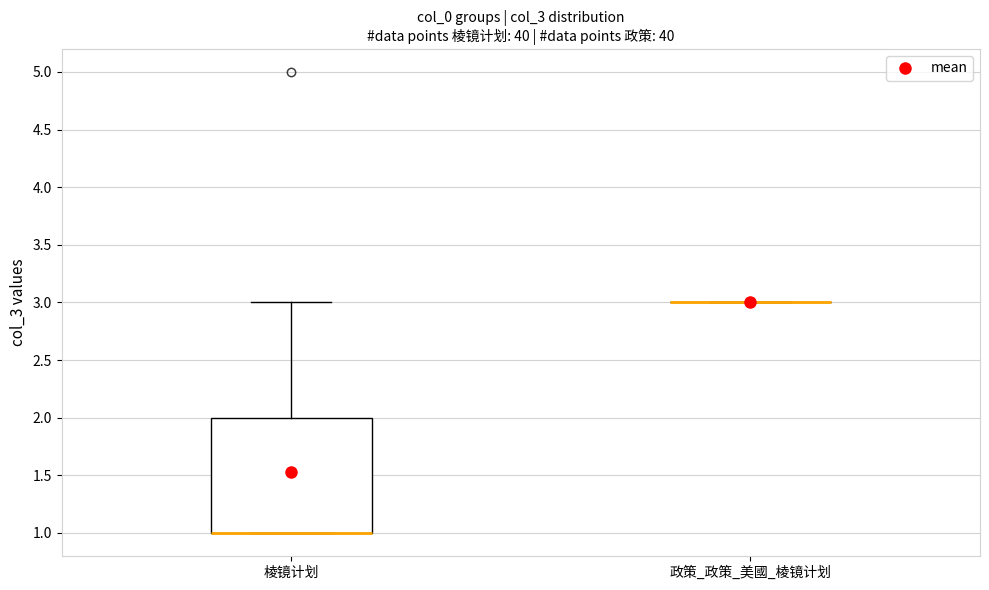

Reading left to right, read every box against the y-axis: the position of its median line, the range the box covers, and the ends of its whiskers. The values are not printed on the chart, so give them approximately, as read against the axis.

棱镜计划: median 1 (drawn on the box's lower edge), box 1 to 2, whiskers 1 to 3
政策_政策_美國_棱镜计划: box collapsed to a line at 3, whiskers 3 to 3